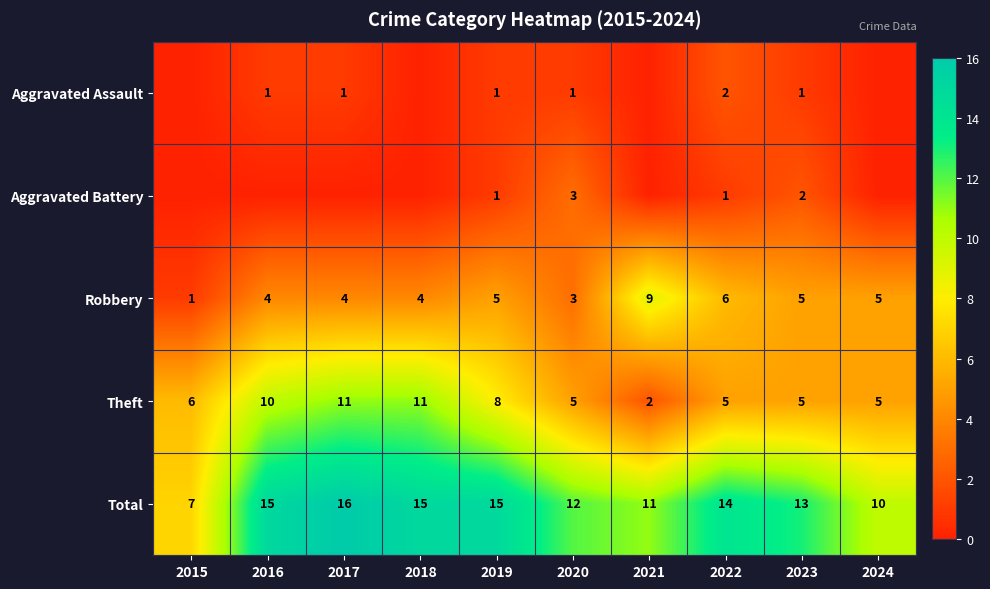

Is the value of Total at 2023 greater than the value of Robbery at 2015?

Yes